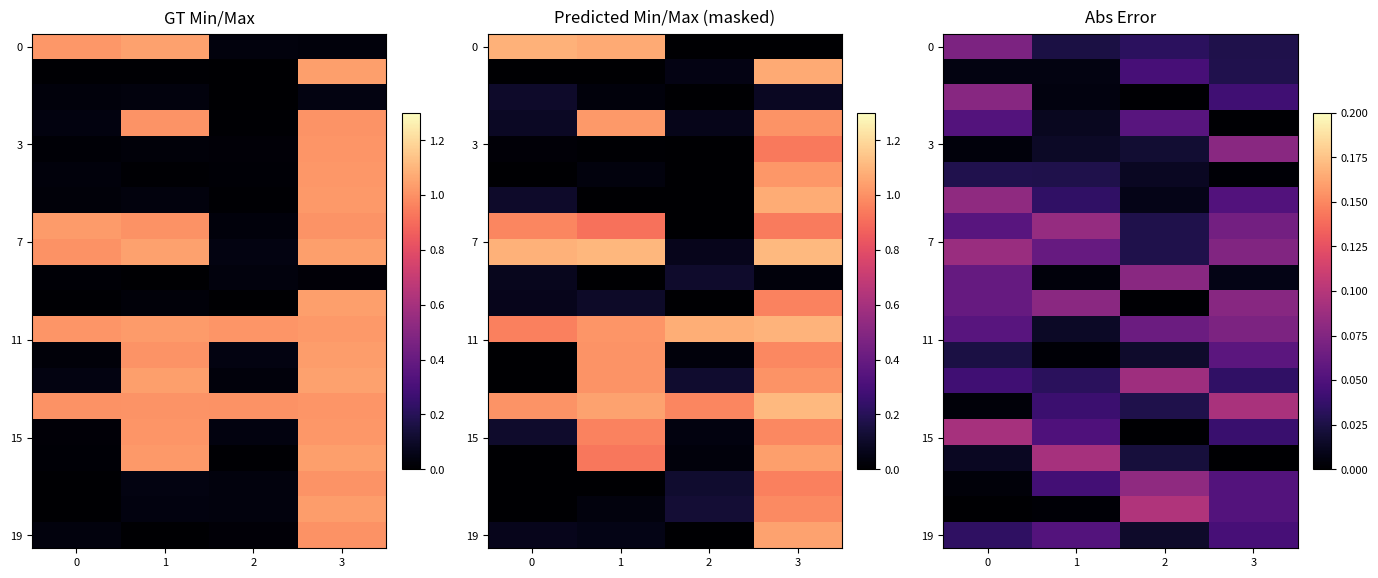

How many categories are shown in the chart?

4